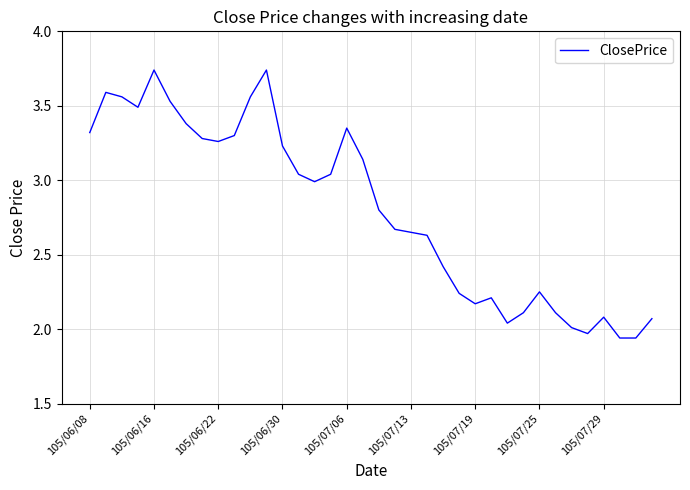

What is the difference between the maximum and minimum values?

1.8